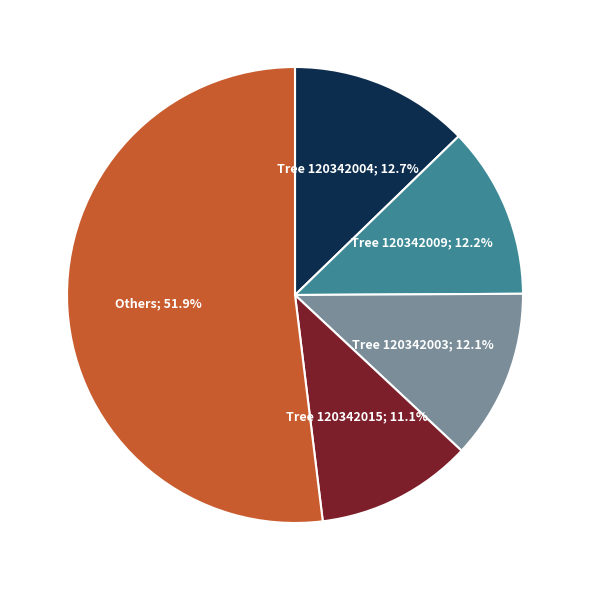

Is there any slice that represents more than half of the pie?

Yes